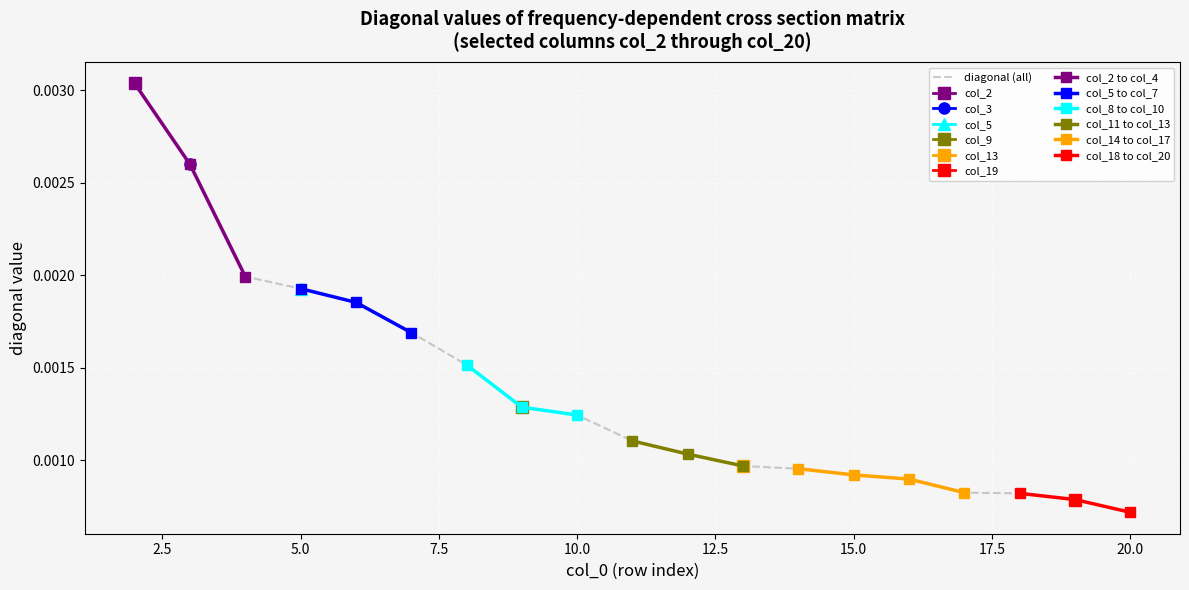

Which category has the lowest value in the diagonal (all) series?

20.0